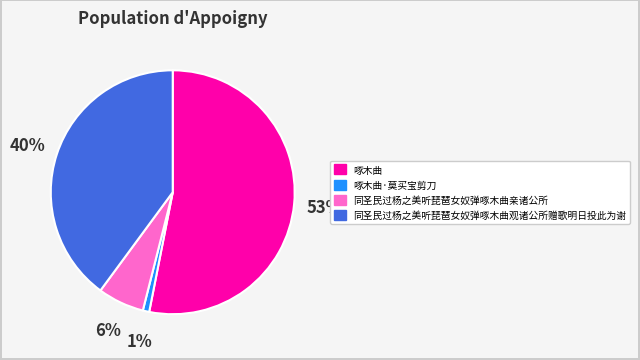

Is 啄木曲·莫买宝剪刀 the majority of the pie?

No